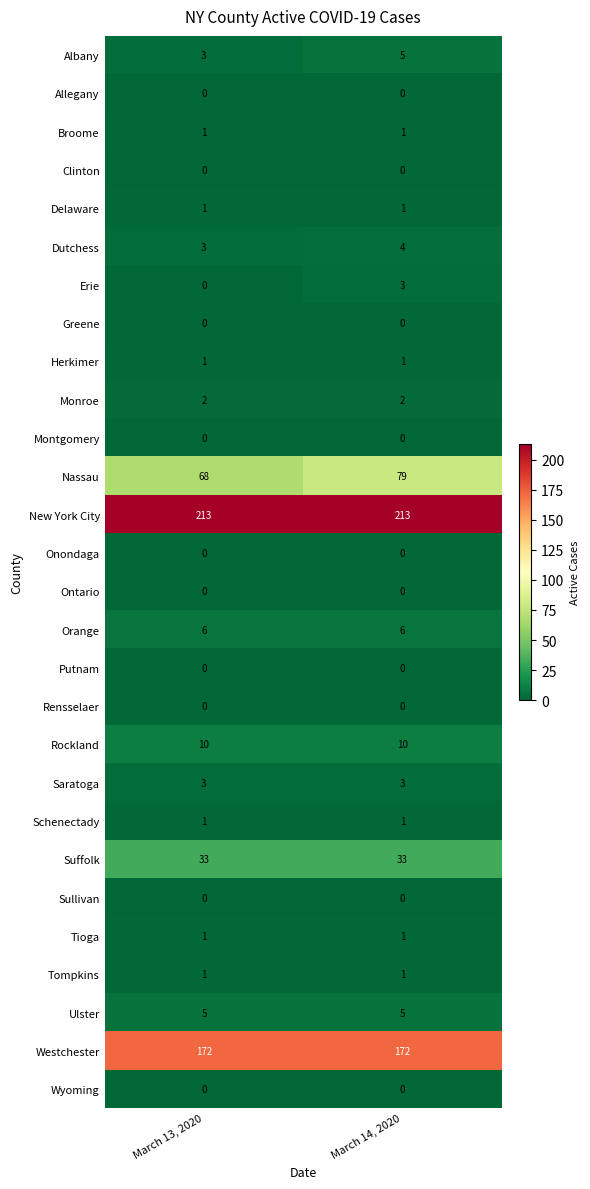

Between March 13, 2020 and March 14, 2020, which series saw the biggest shift?

Nassau